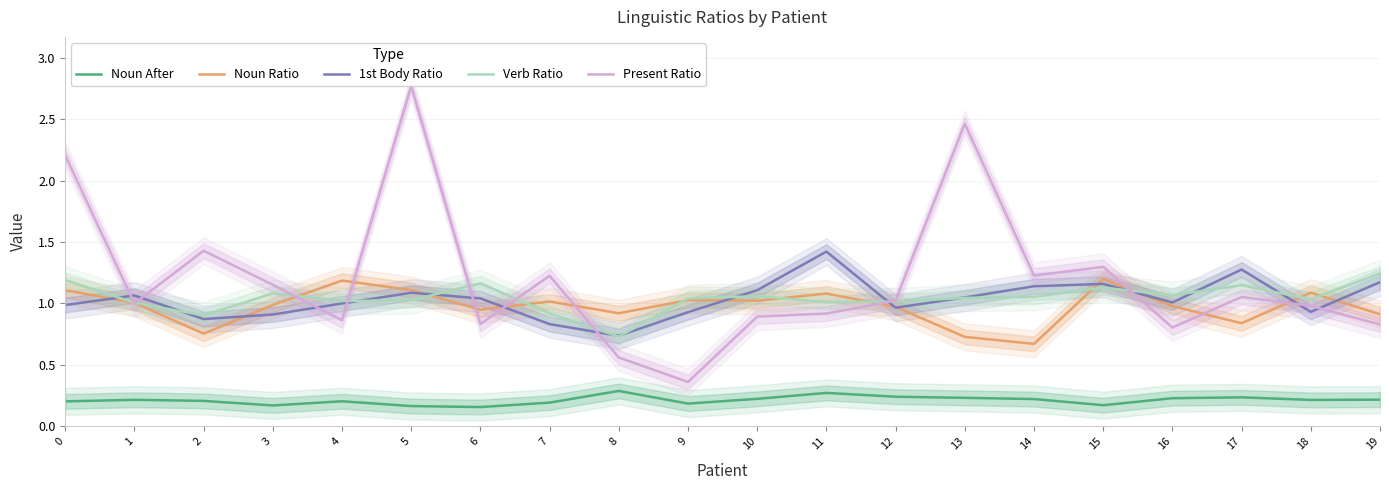

At which label does 1st Body Ratio reach its minimum?

8